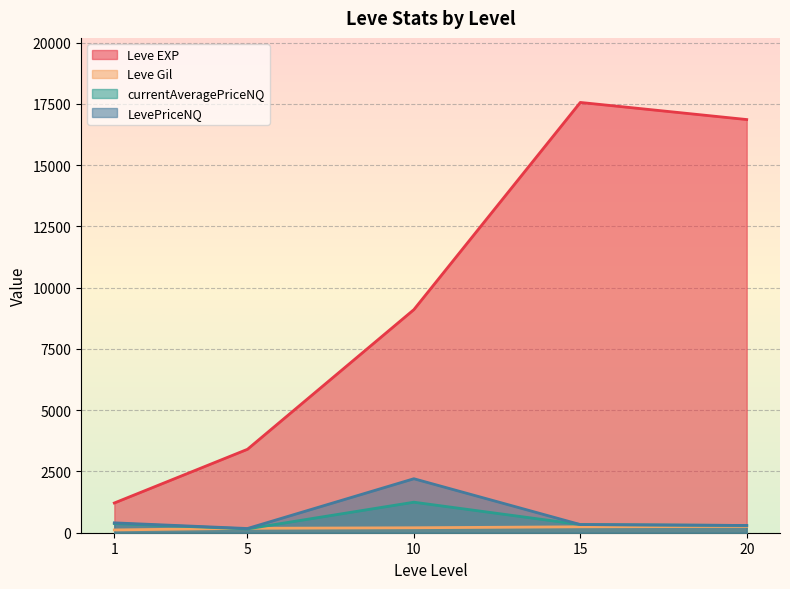

What is the spread (max minus min) of values at 10?

8903.8